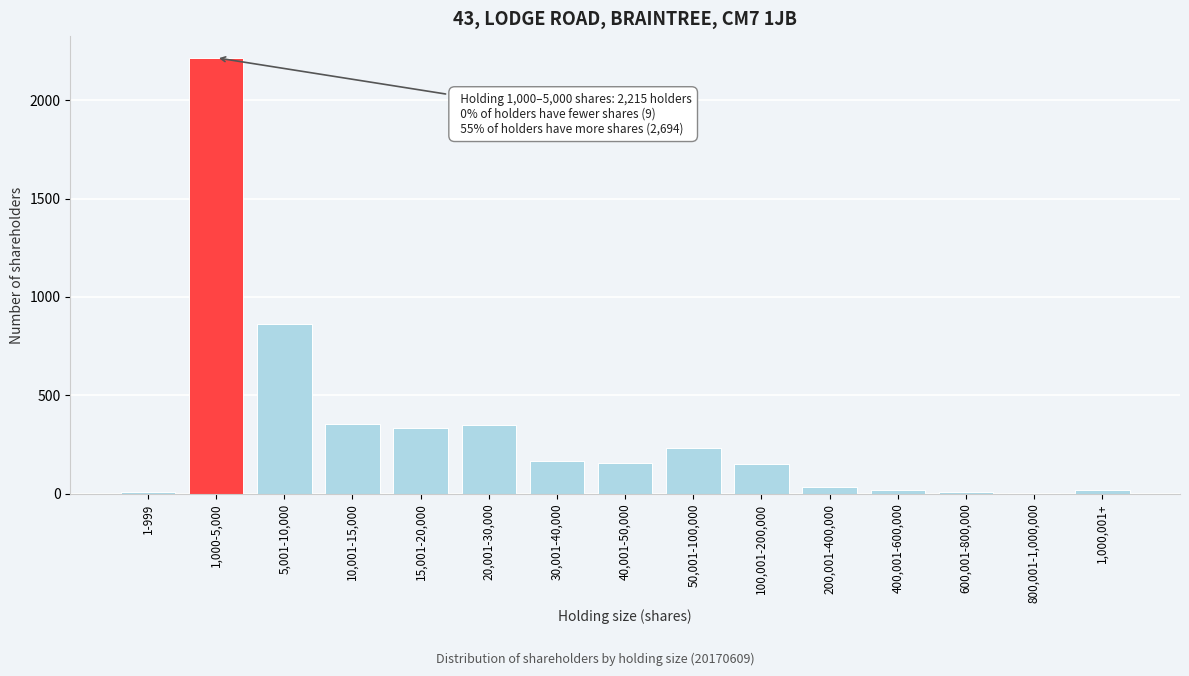

Is it true that the value at 20,001-30,000 is 351?

True